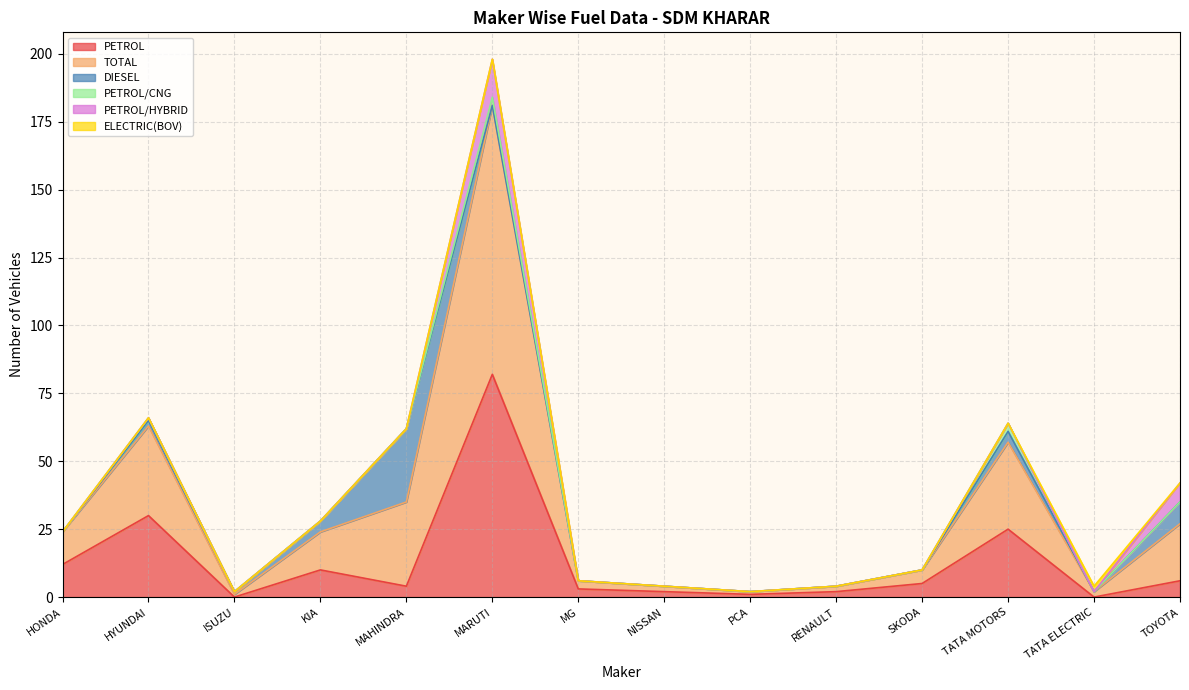

How many series are shown in this chart?

6